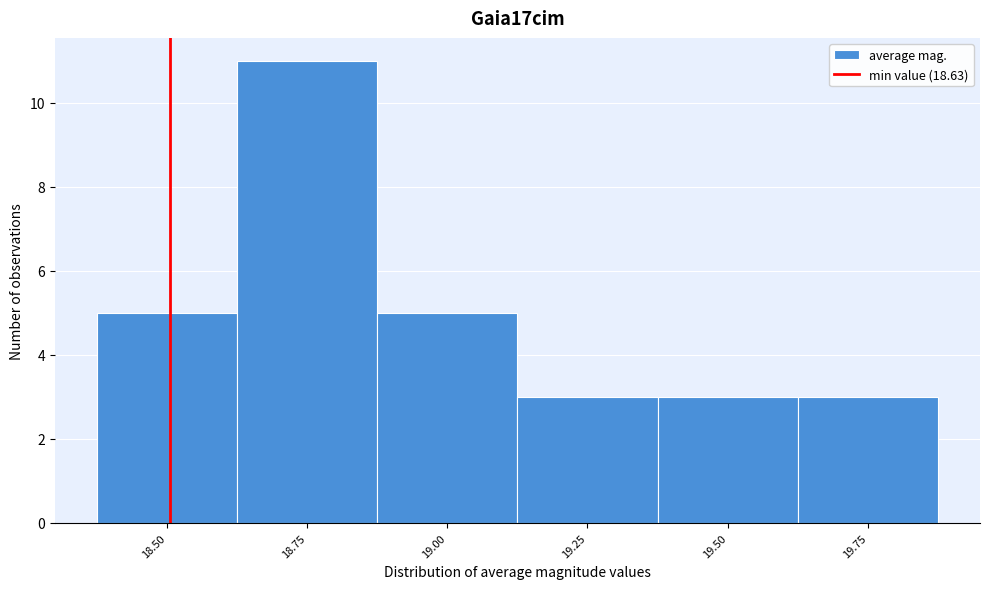

Reading right to left, extract all data points from this chart.

3	3	3	5	11	5